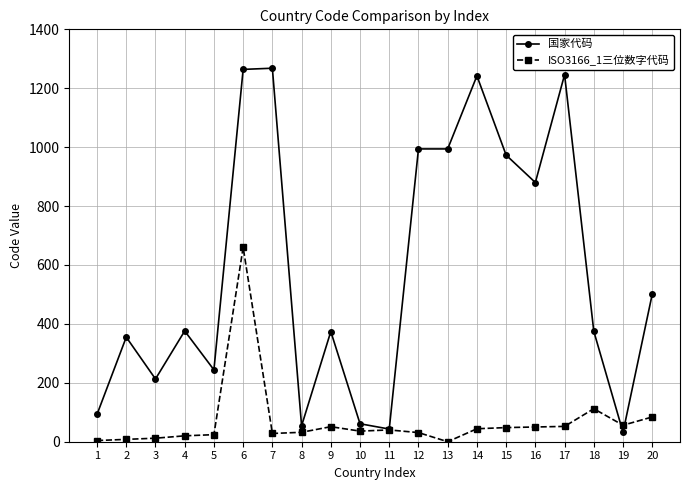

The value of 国家代码 at 13 is 994. True or false?

True